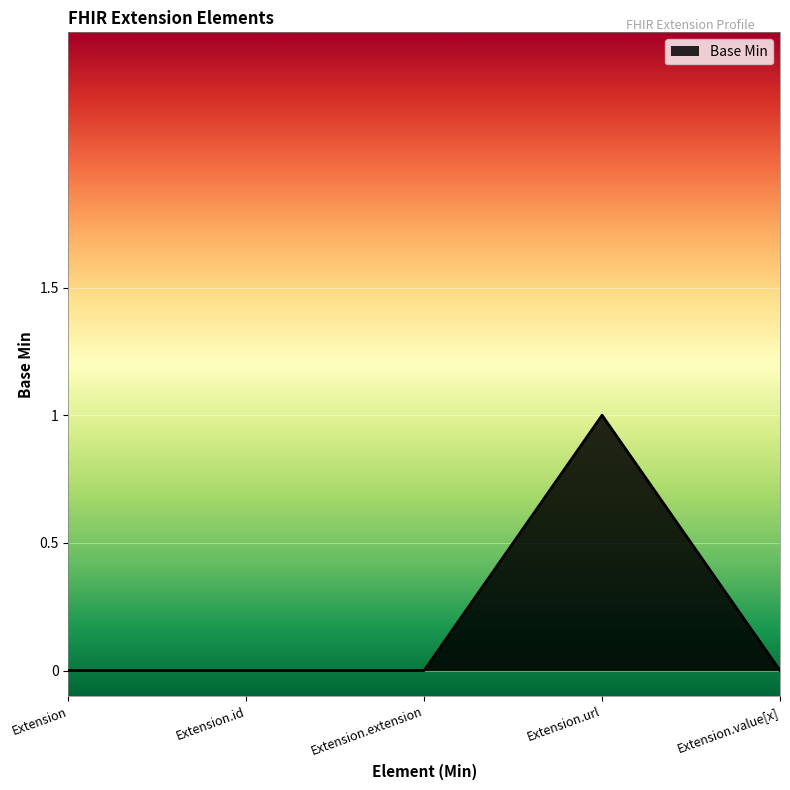

The value at Extension.url is 1. True or false?

True